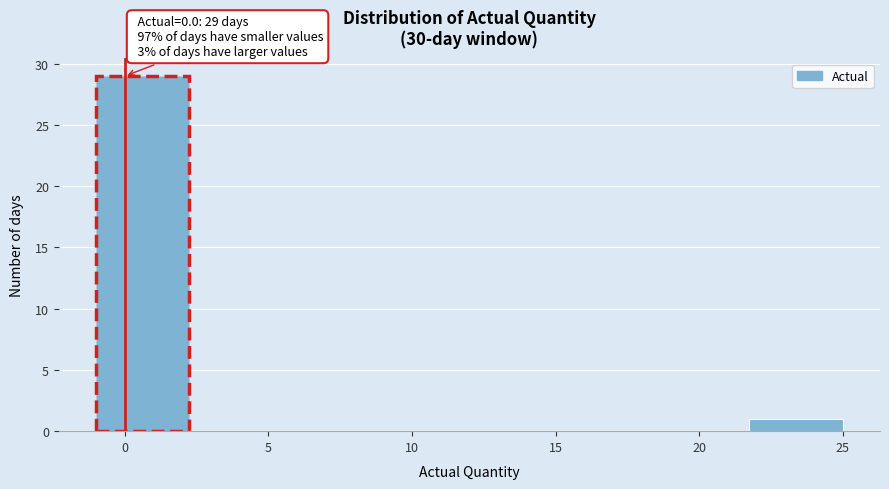

Over which range of the x-axis is the bar tallest?

-1.00 to 2.25